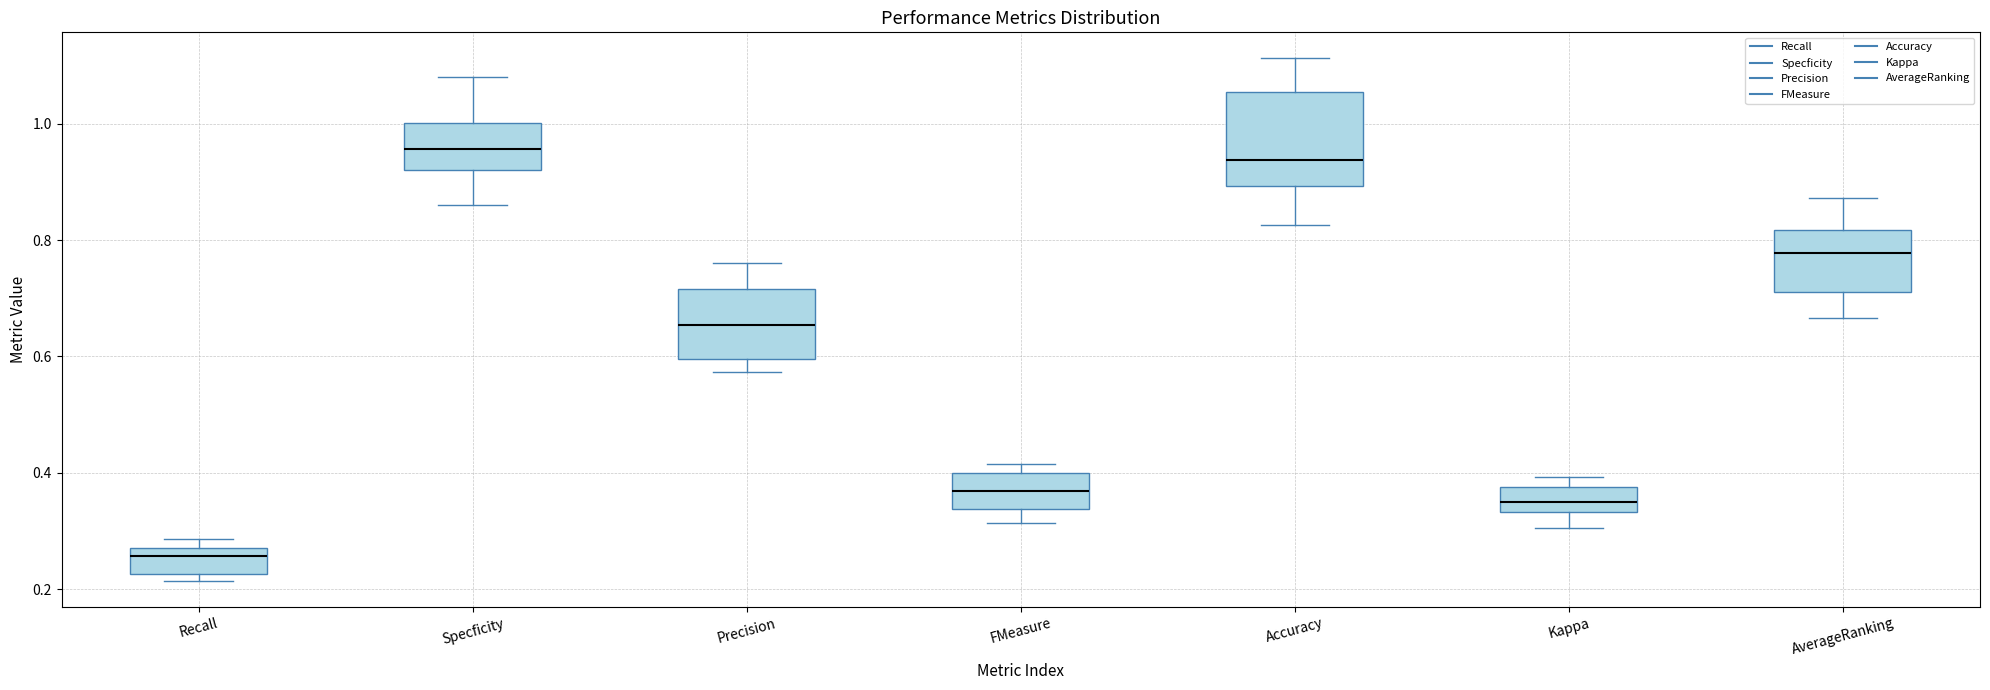

Where is the upper edge of the box for AverageRanking on the y-axis? The values are not printed on the chart, so give them approximately, as read against the axis.

0.82